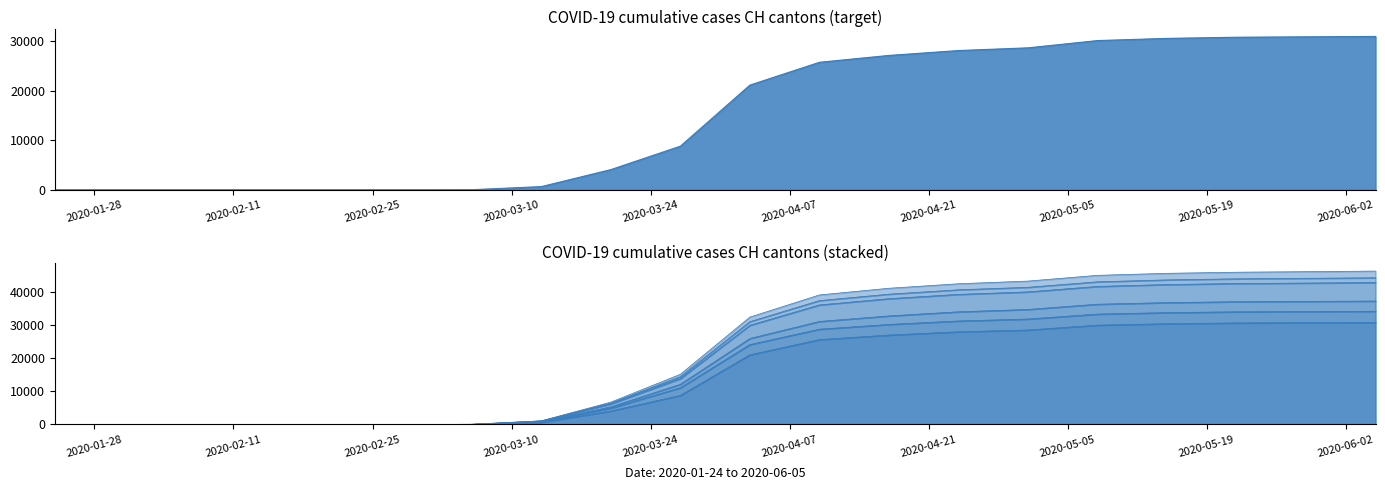

What is the sum of all TI values?

451939